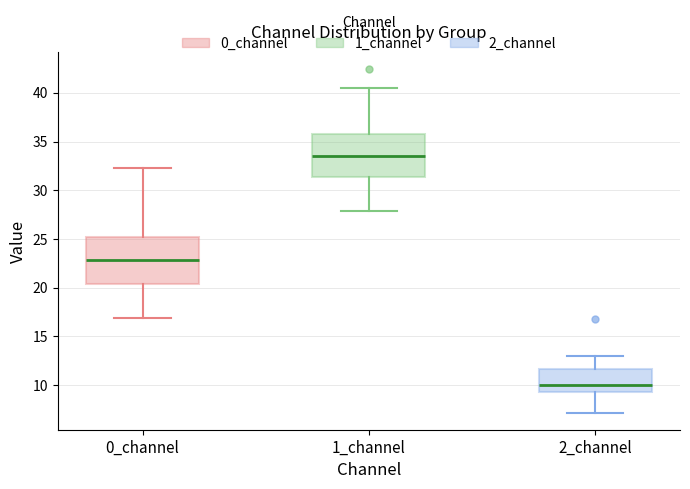

Which box has the lowest median line?

2_channel